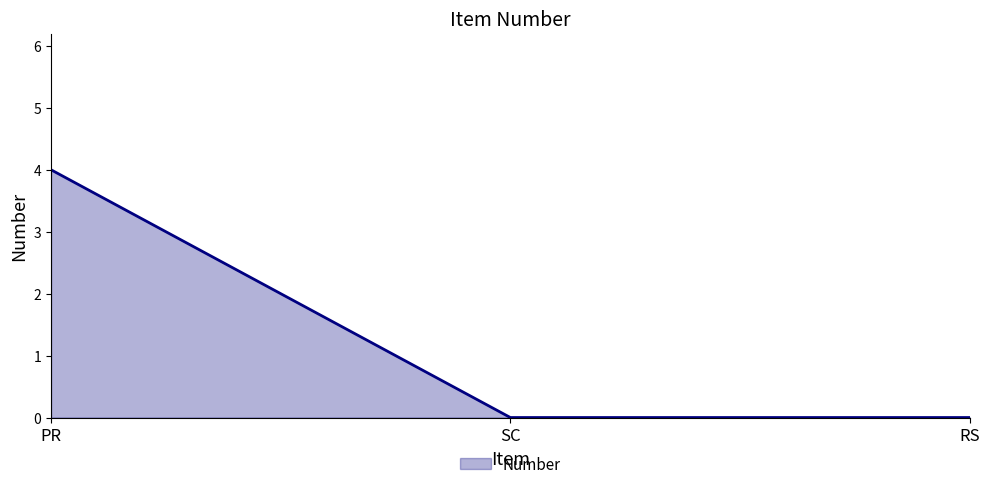

Is it true that the value at PR is 2?

False